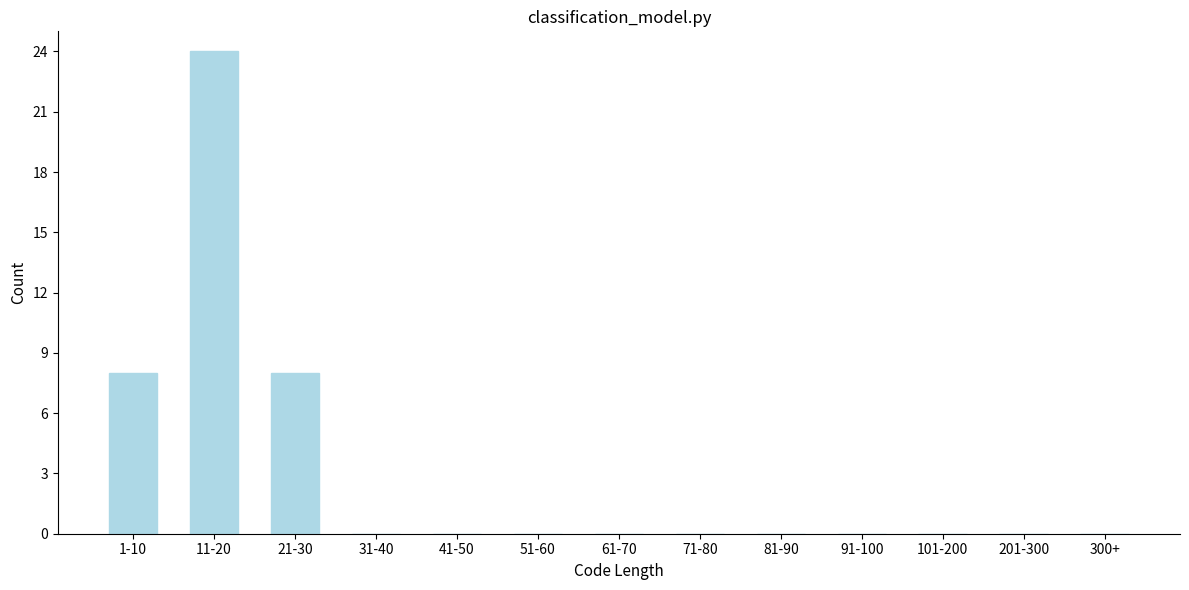

Reading right to left, extract all data points from this chart.

300+=0	201-300=0	101-200=0	91-100=0	81-90=0	71-80=0	61-70=0	51-60=0	41-50=0	31-40=0	21-30=8	11-20=24	1-10=8